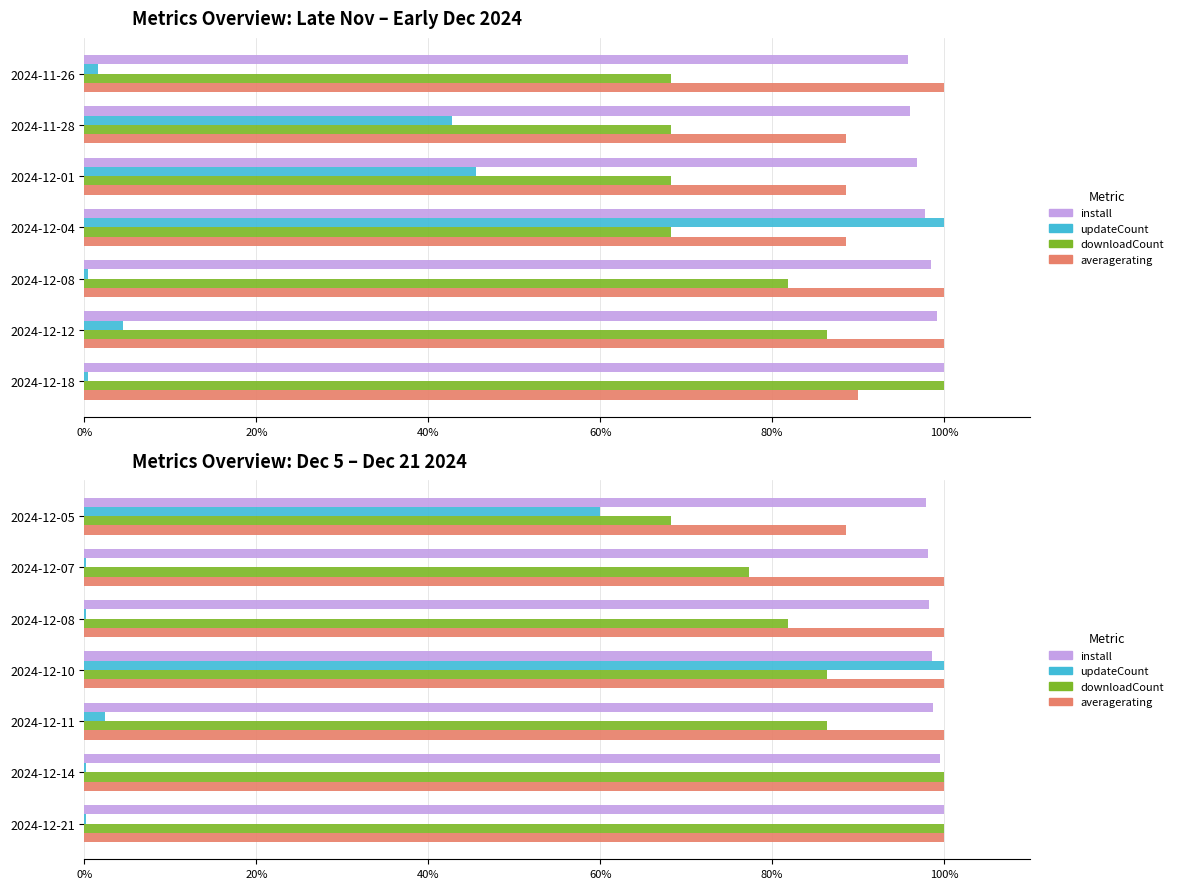

How many groups of bars are there?

7